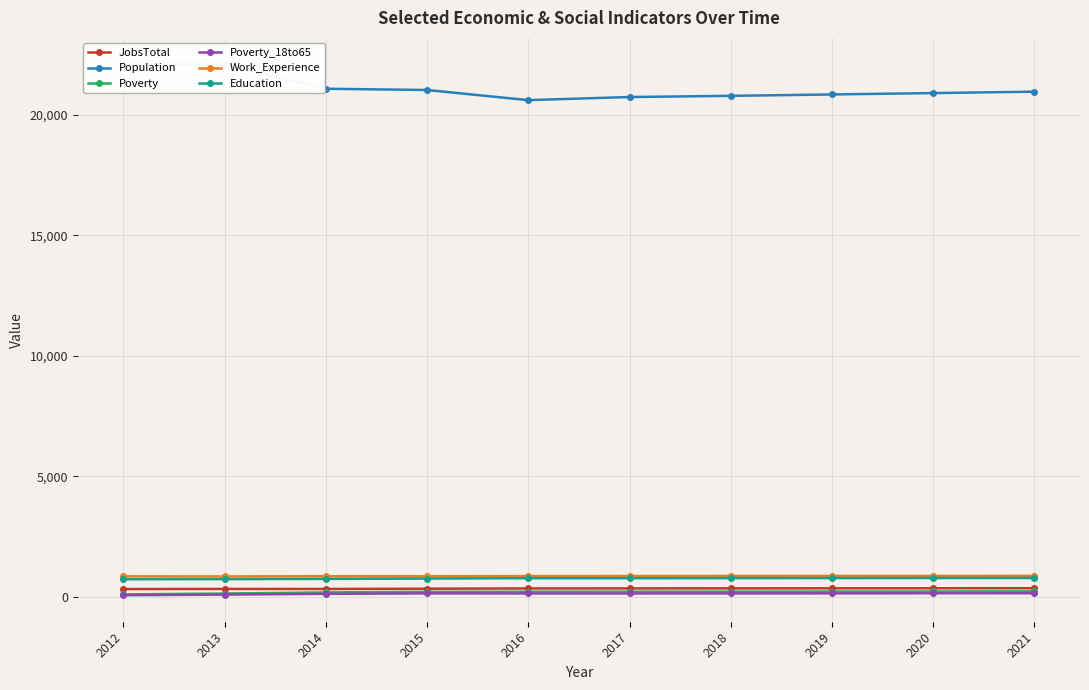

Does the chart have visible grid lines?

Yes